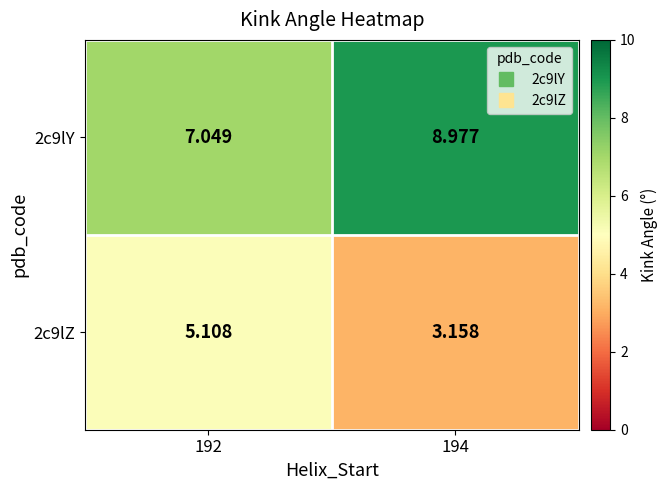

Is the value of 2c9lY at 192 greater than the value of 2c9lZ at 194?

Yes